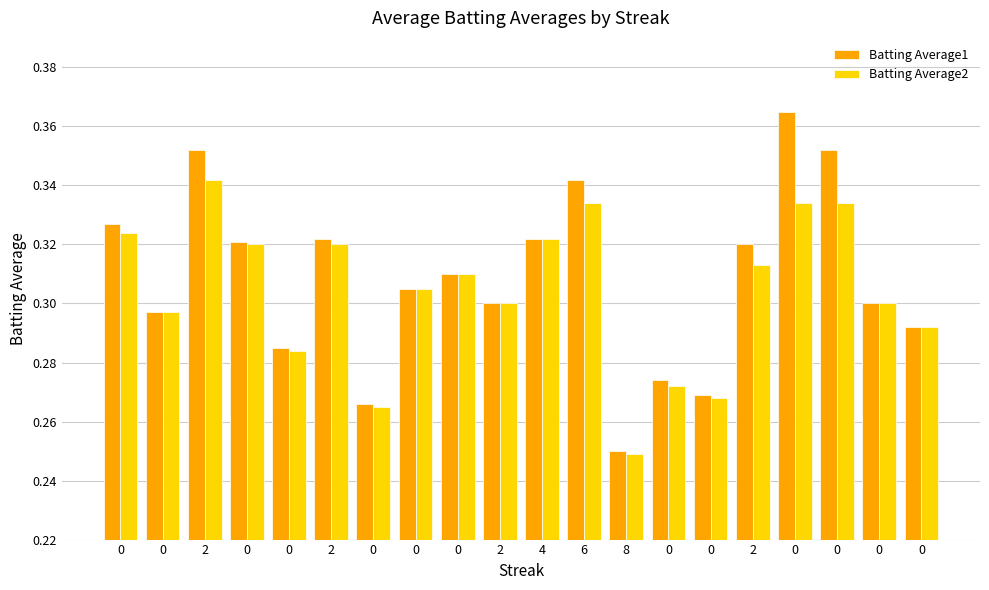

List the labels in order of Batting Average1 value, smallest first.

8, 0, 0, 0, 0, 0, 0, 2, 0, 0, 0, 2, 0, 2, 4, 0, 6, 2, 0, 0